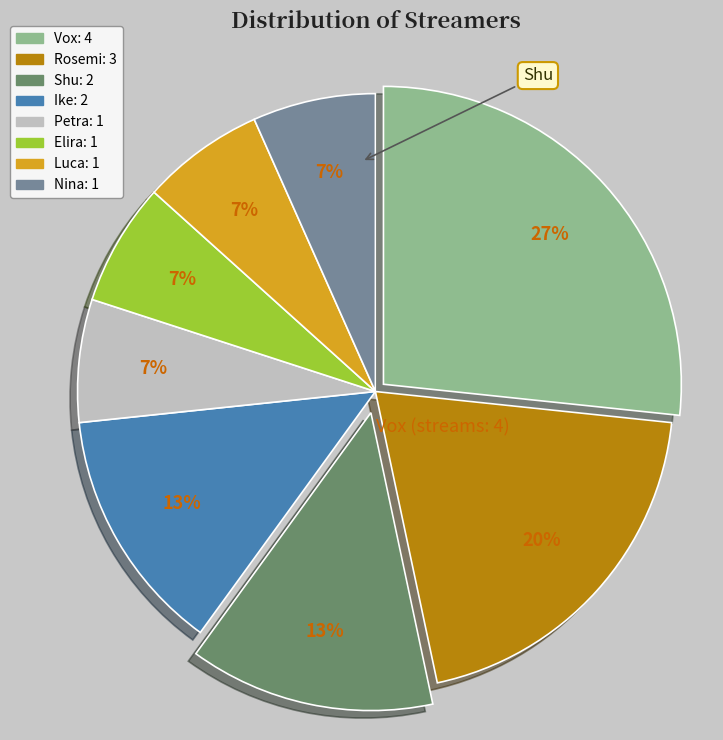

Does Ike account for over 50% of the chart?

No